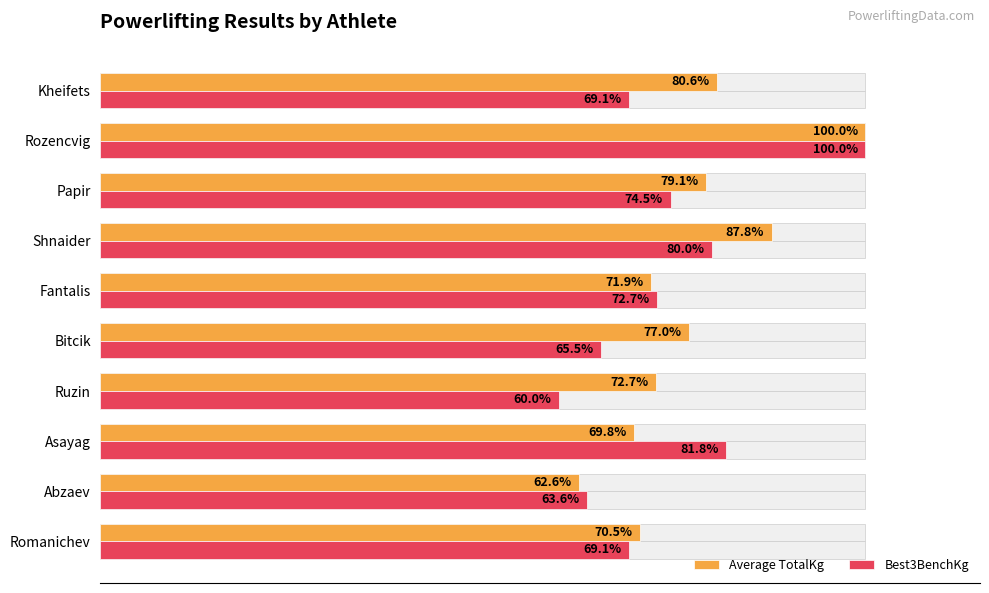

Reading left to right, what are all the values shown in this chart?

Average TotalKg: 70.5	62.6	69.8	72.7	77.0	71.9	87.8	79.1	100.0	80.6
Best3BenchKg: 69.1	63.6	81.8	60.0	65.5	72.7	80.0	74.5	100.0	69.1